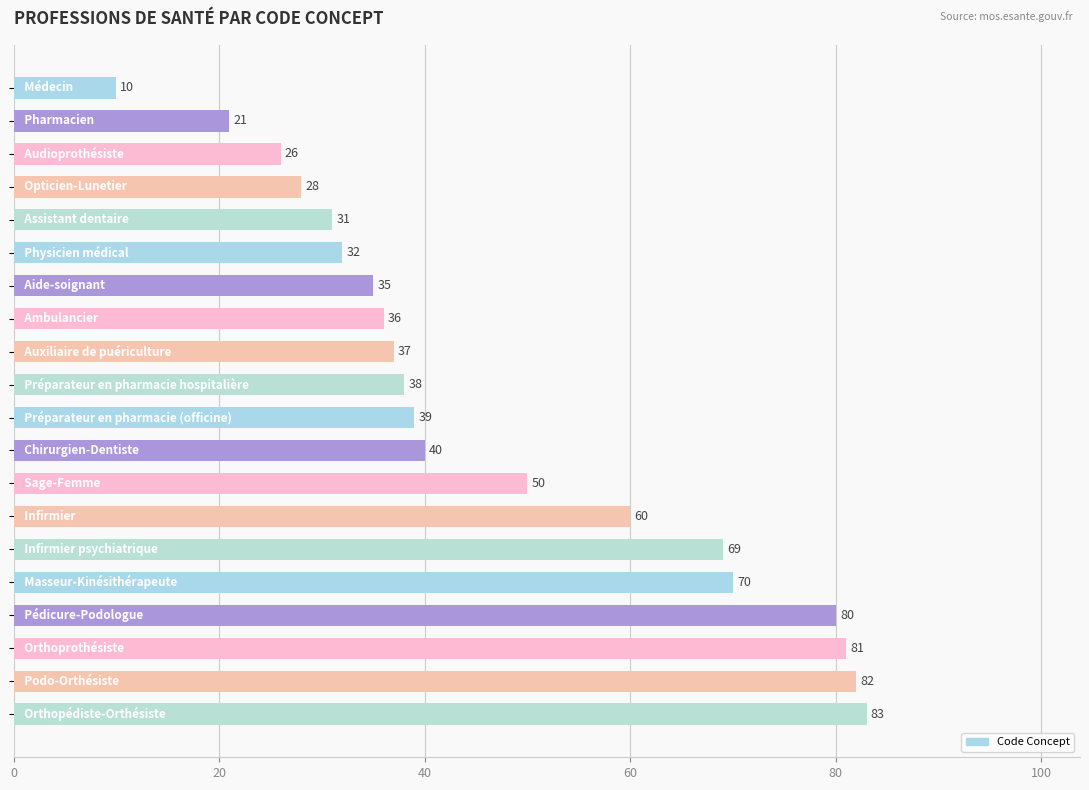

Reading top to bottom, transcribe all the data shown in this chart.

10	21	26	28	31	32	35	36	37	38	39	40	50	60	69	70	80	81	82	83